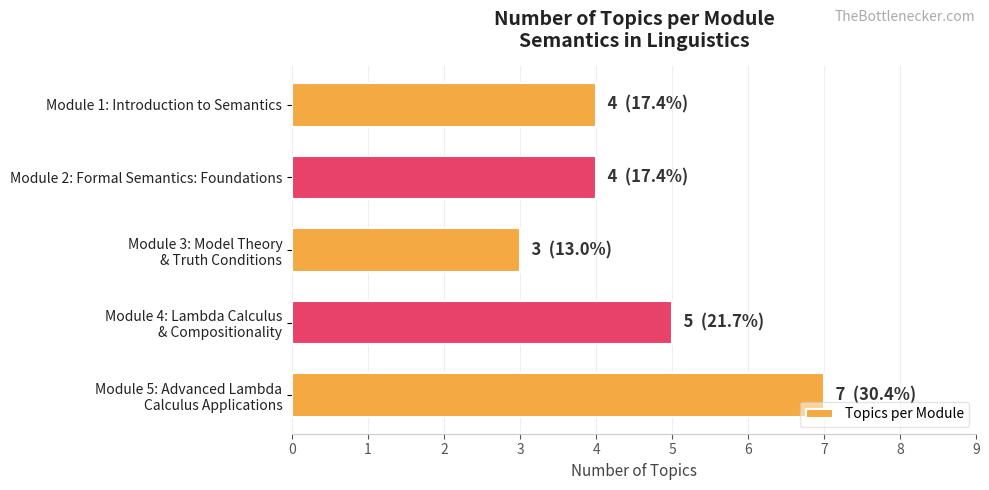

Reading top to bottom, transcribe all the data shown in this chart.

4	4	3	5	7